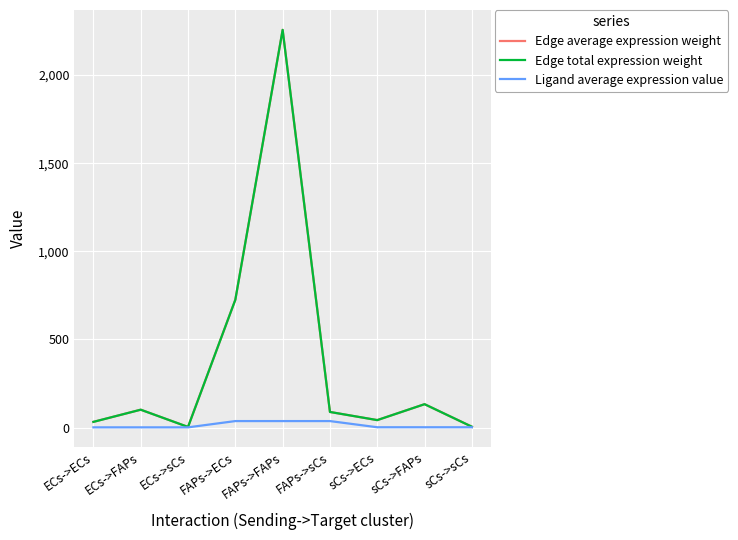

How many lines are shown in the chart?

3